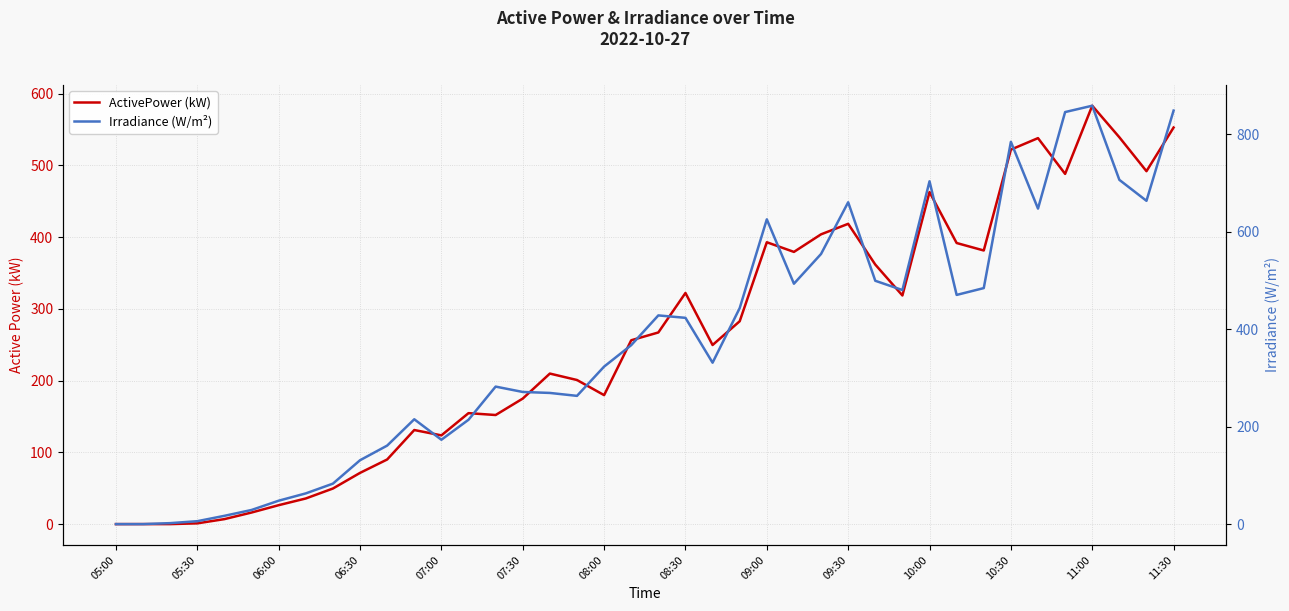

Which series has the largest range (max minus min)?

Irradiance (W/m²)